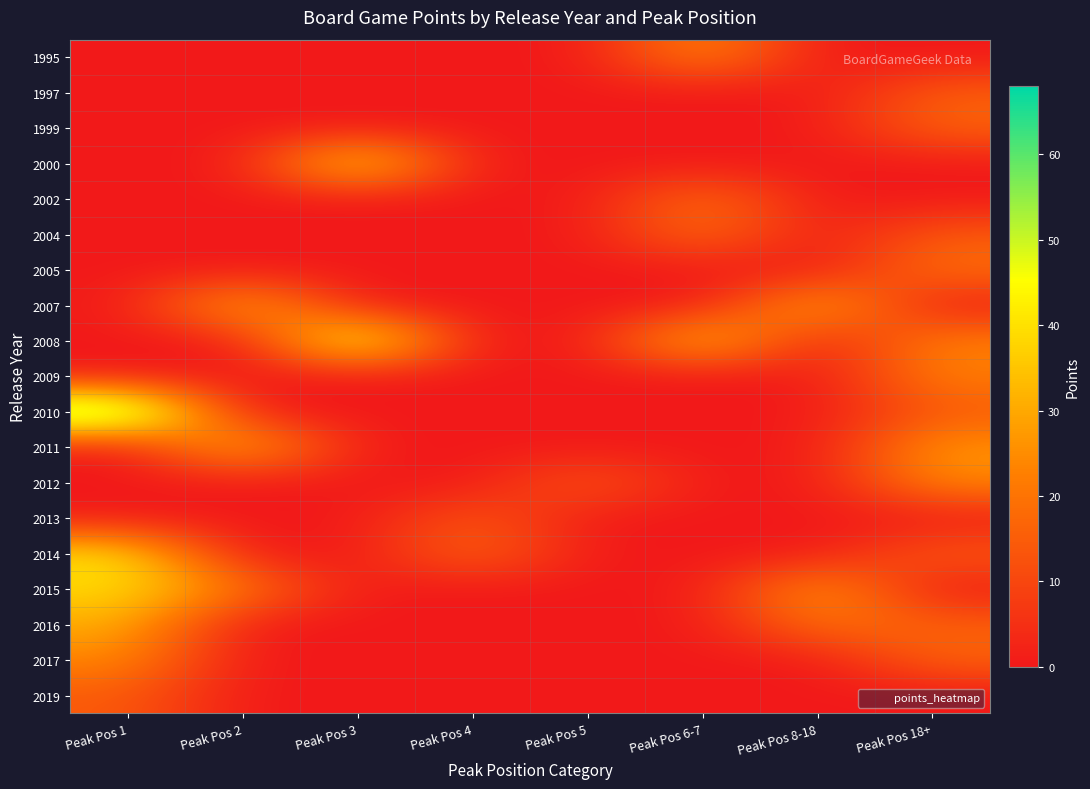

Reading left to right, list all the values displayed in this chart.

1995: Peak Pos 1=0.0	Peak Pos 2=0.0	Peak Pos 3=0.0	Peak Pos 4=0.0	Peak Pos 5=0.0	Peak Pos 6-7=26.2	Peak Pos 8-18=0.0	Peak Pos 18+=0.0
1997: Peak Pos 1=0.0	Peak Pos 2=0.0	Peak Pos 3=0.0	Peak Pos 4=0.0	Peak Pos 5=0.0	Peak Pos 6-7=0.0	Peak Pos 8-18=0.0	Peak Pos 18+=15.4
1999: Peak Pos 1=0.0	Peak Pos 2=0.0	Peak Pos 3=0.0	Peak Pos 4=0.0	Peak Pos 5=0.0	Peak Pos 6-7=0.0	Peak Pos 8-18=0.0	Peak Pos 18+=16.8
2000: Peak Pos 1=0.0	Peak Pos 2=0.0	Peak Pos 3=44.5	Peak Pos 4=0.0	Peak Pos 5=0.0	Peak Pos 6-7=0.0	Peak Pos 8-18=0.0	Peak Pos 18+=0.0
2002: Peak Pos 1=0.0	Peak Pos 2=0.0	Peak Pos 3=0.0	Peak Pos 4=0.0	Peak Pos 5=0.0	Peak Pos 6-7=20.4	Peak Pos 8-18=0.0	Peak Pos 18+=0.0
2004: Peak Pos 1=0.0	Peak Pos 2=0.0	Peak Pos 3=0.0	Peak Pos 4=0.0	Peak Pos 5=0.0	Peak Pos 6-7=20.2	Peak Pos 8-18=0.0	Peak Pos 18+=14.3
2005: Peak Pos 1=0.0	Peak Pos 2=0.0	Peak Pos 3=0.0	Peak Pos 4=0.0	Peak Pos 5=0.0	Peak Pos 6-7=0.0	Peak Pos 8-18=0.0	Peak Pos 18+=19.6
2007: Peak Pos 1=0.0	Peak Pos 2=34.2	Peak Pos 3=0.0	Peak Pos 4=0.0	Peak Pos 5=0.0	Peak Pos 6-7=0.0	Peak Pos 8-18=33.2	Peak Pos 18+=0.0
2008: Peak Pos 1=0.0	Peak Pos 2=0.0	Peak Pos 3=54.3	Peak Pos 4=0.0	Peak Pos 5=0.0	Peak Pos 6-7=38.7	Peak Pos 8-18=0.0	Peak Pos 18+=22.9
2009: Peak Pos 1=0.0	Peak Pos 2=0.0	Peak Pos 3=0.0	Peak Pos 4=0.0	Peak Pos 5=0.0	Peak Pos 6-7=0.0	Peak Pos 8-18=0.0	Peak Pos 18+=22.5
2010: Peak Pos 1=68.0	Peak Pos 2=0.0	Peak Pos 3=0.0	Peak Pos 4=0.0	Peak Pos 5=0.0	Peak Pos 6-7=0.0	Peak Pos 8-18=0.0	Peak Pos 18+=14.2
2011: Peak Pos 1=0.0	Peak Pos 2=35.7	Peak Pos 3=0.0	Peak Pos 4=0.0	Peak Pos 5=0.0	Peak Pos 6-7=0.0	Peak Pos 8-18=0.0	Peak Pos 18+=27.0
2012: Peak Pos 1=0.0	Peak Pos 2=0.0	Peak Pos 3=0.0	Peak Pos 4=0.0	Peak Pos 5=15.3	Peak Pos 6-7=0.0	Peak Pos 8-18=0.0	Peak Pos 18+=24.7
2013: Peak Pos 1=0.0	Peak Pos 2=0.0	Peak Pos 3=0.0	Peak Pos 4=14.4	Peak Pos 5=0.0	Peak Pos 6-7=0.0	Peak Pos 8-18=0.0	Peak Pos 18+=0.0
2014: Peak Pos 1=40.6	Peak Pos 2=0.0	Peak Pos 3=0.0	Peak Pos 4=18.5	Peak Pos 5=0.0	Peak Pos 6-7=0.0	Peak Pos 8-18=0.0	Peak Pos 18+=15.0
2015: Peak Pos 1=39.0	Peak Pos 2=21.8	Peak Pos 3=0.0	Peak Pos 4=0.0	Peak Pos 5=0.0	Peak Pos 6-7=0.0	Peak Pos 8-18=29.4	Peak Pos 18+=0.0
2016: Peak Pos 1=30.9	Peak Pos 2=0.0	Peak Pos 3=0.0	Peak Pos 4=0.0	Peak Pos 5=0.0	Peak Pos 6-7=0.0	Peak Pos 8-18=20.4	Peak Pos 18+=15.7
2017: Peak Pos 1=24.2	Peak Pos 2=0.0	Peak Pos 3=0.0	Peak Pos 4=0.0	Peak Pos 5=0.0	Peak Pos 6-7=0.0	Peak Pos 8-18=0.0	Peak Pos 18+=16.8
2019: Peak Pos 1=14.5	Peak Pos 2=0.0	Peak Pos 3=0.0	Peak Pos 4=0.0	Peak Pos 5=0.0	Peak Pos 6-7=0.0	Peak Pos 8-18=0.0	Peak Pos 18+=0.0